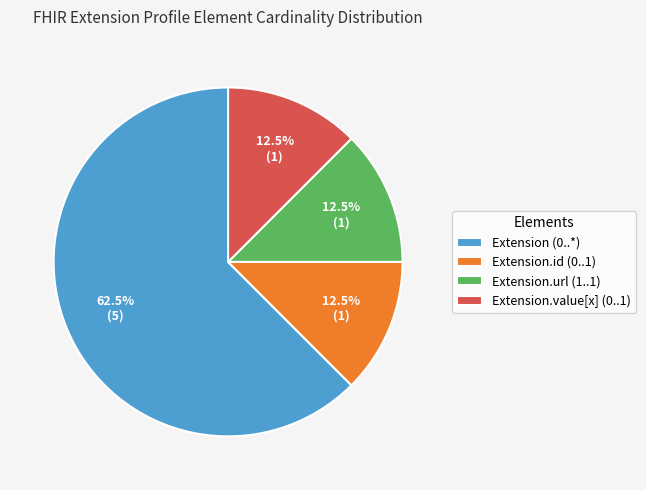

What percentage do Extension.value[x] (0..1) and Extension (0..*) together represent?

75.0%